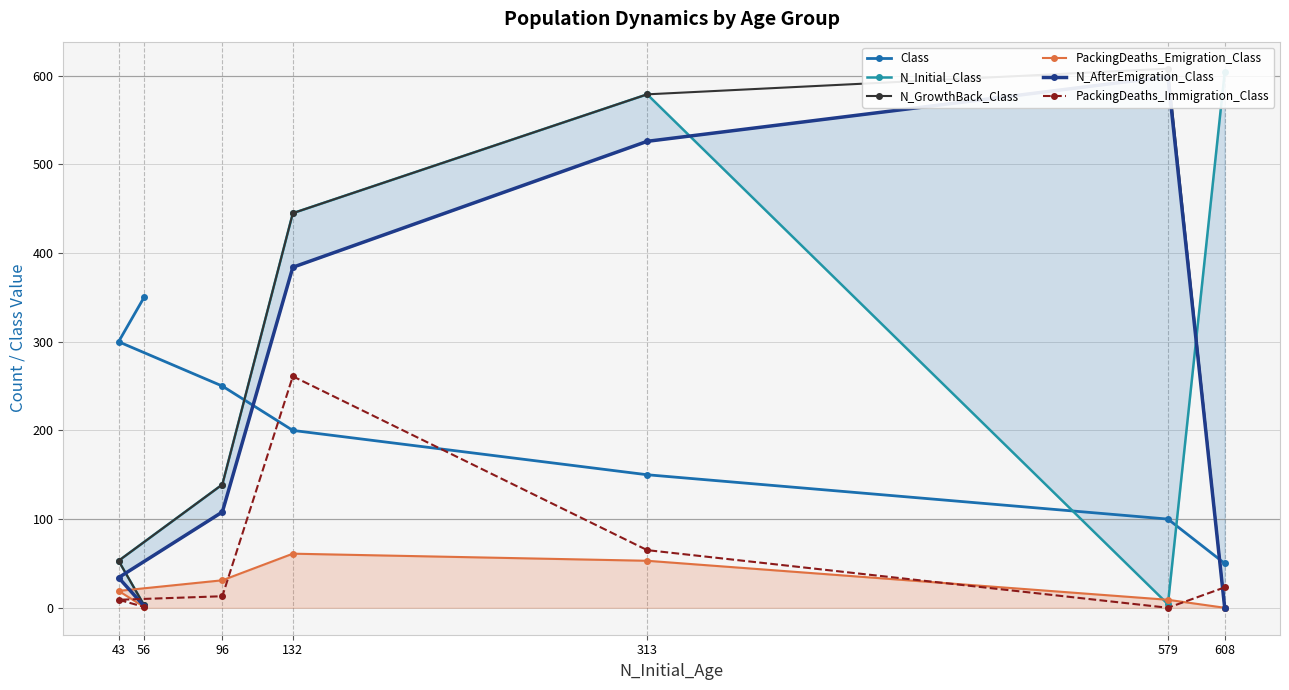

Which series has the largest total across all categories?

N_Initial_Class